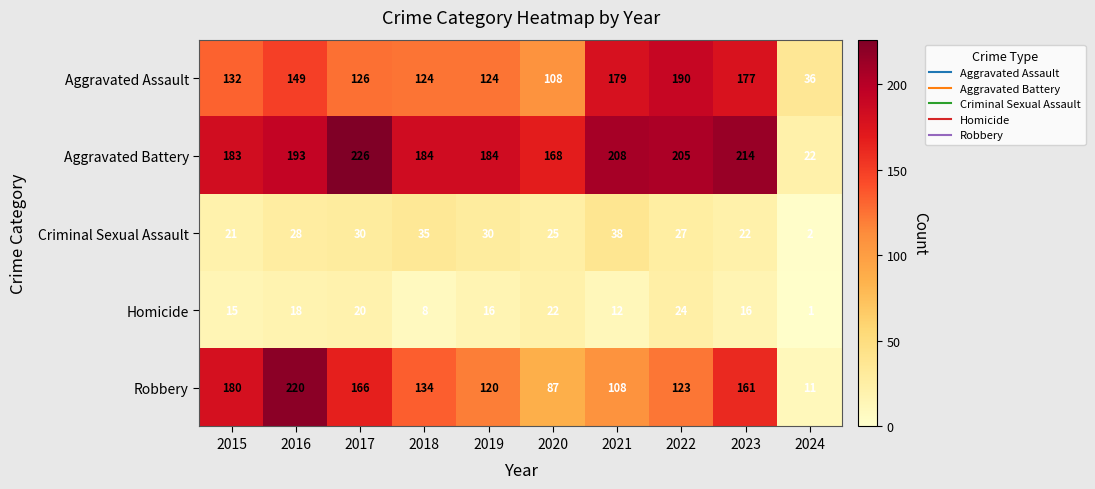

Which series has the largest range (max minus min)?

Robbery